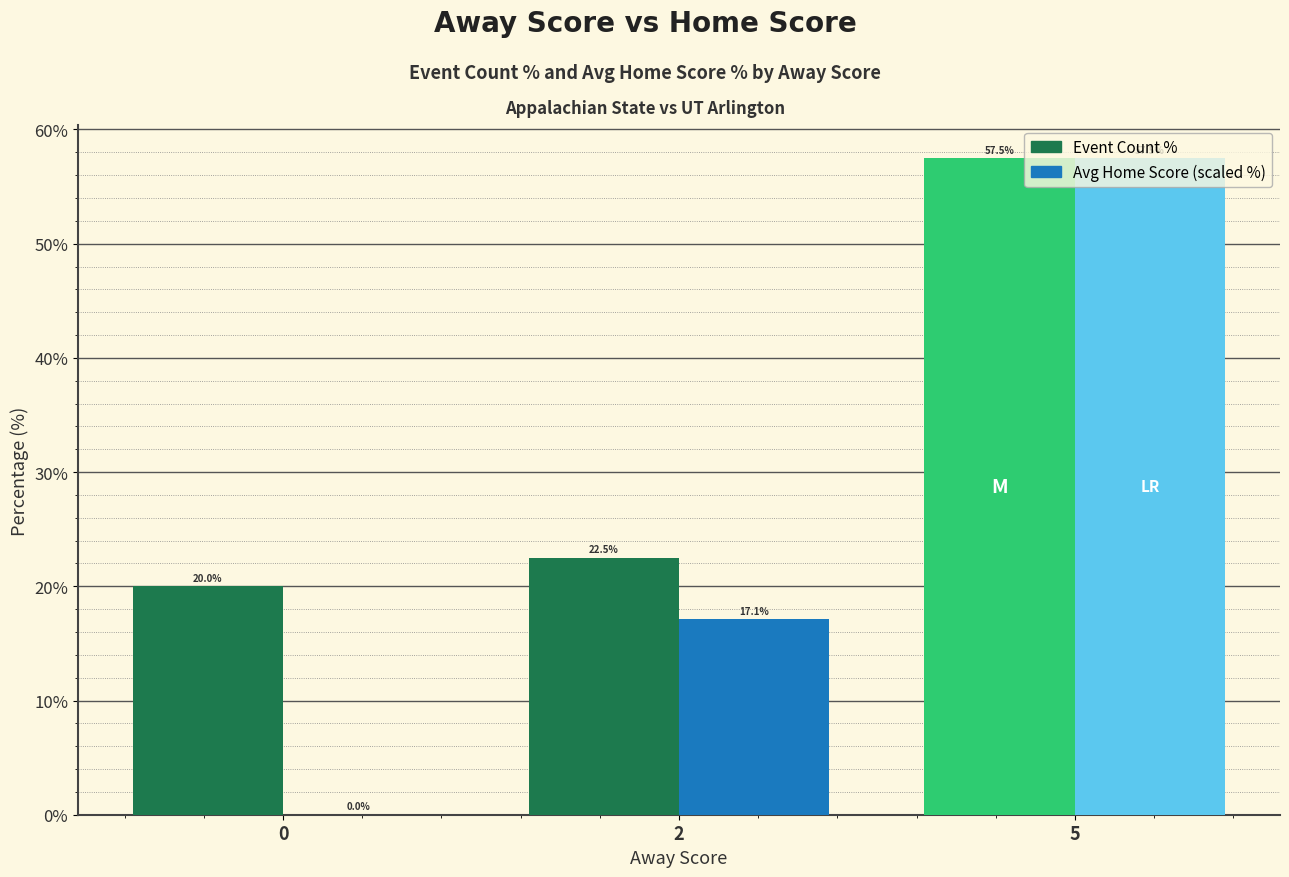

Between 2 and 5, which series saw the biggest shift?

Avg Home Score (scaled %)